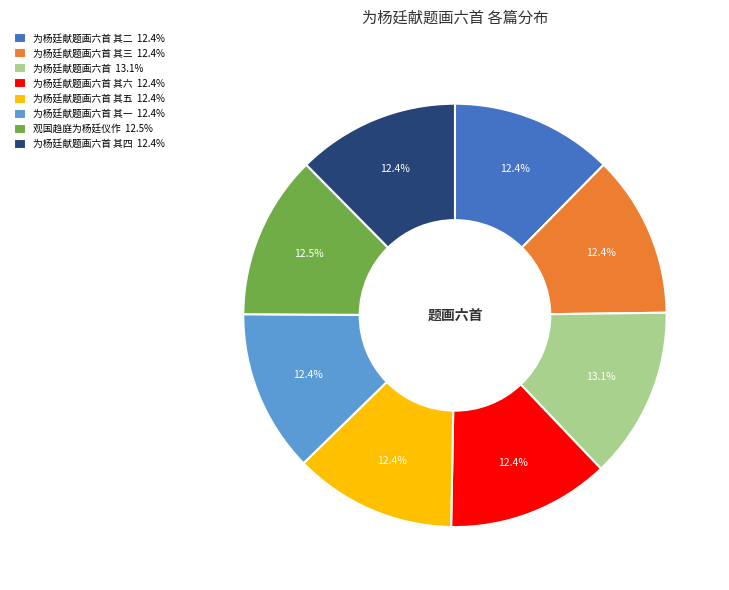

What is the largest slice in the pie chart?

为杨廷献题画六首 13.1%